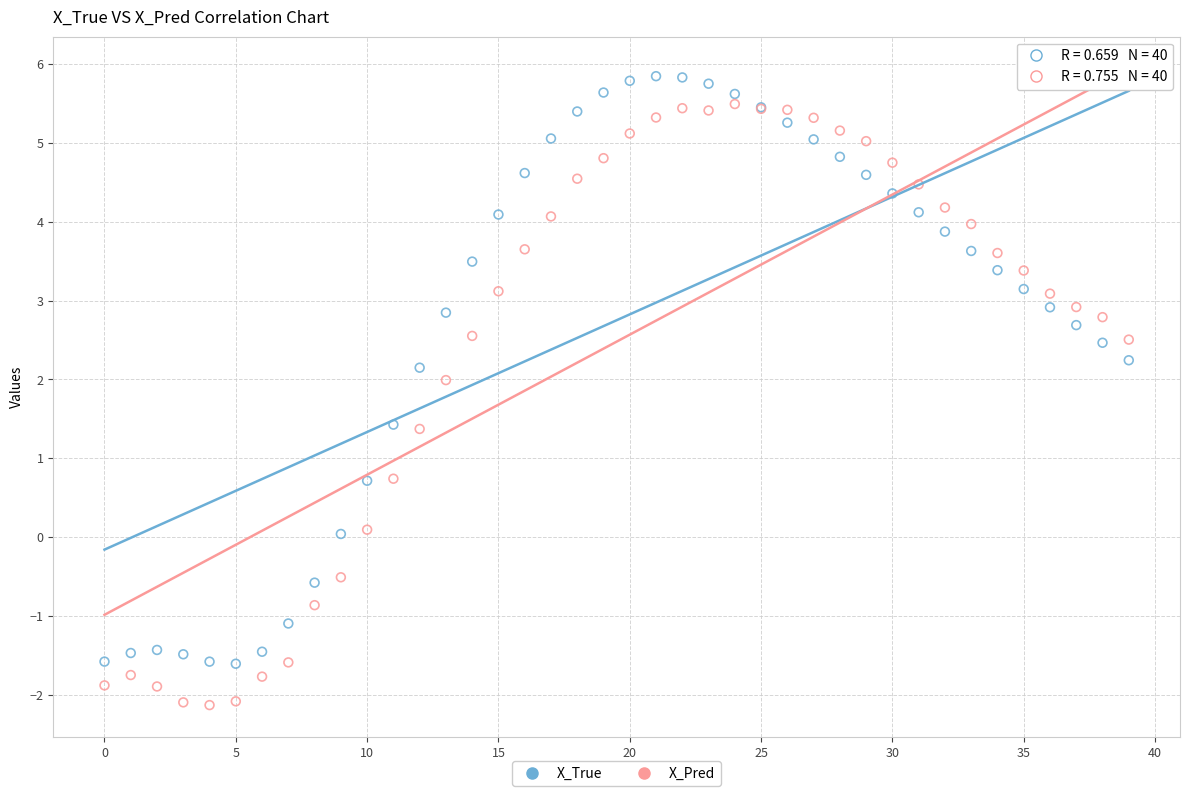

Which series has the largest Y range (max minus min)?

X_Pred